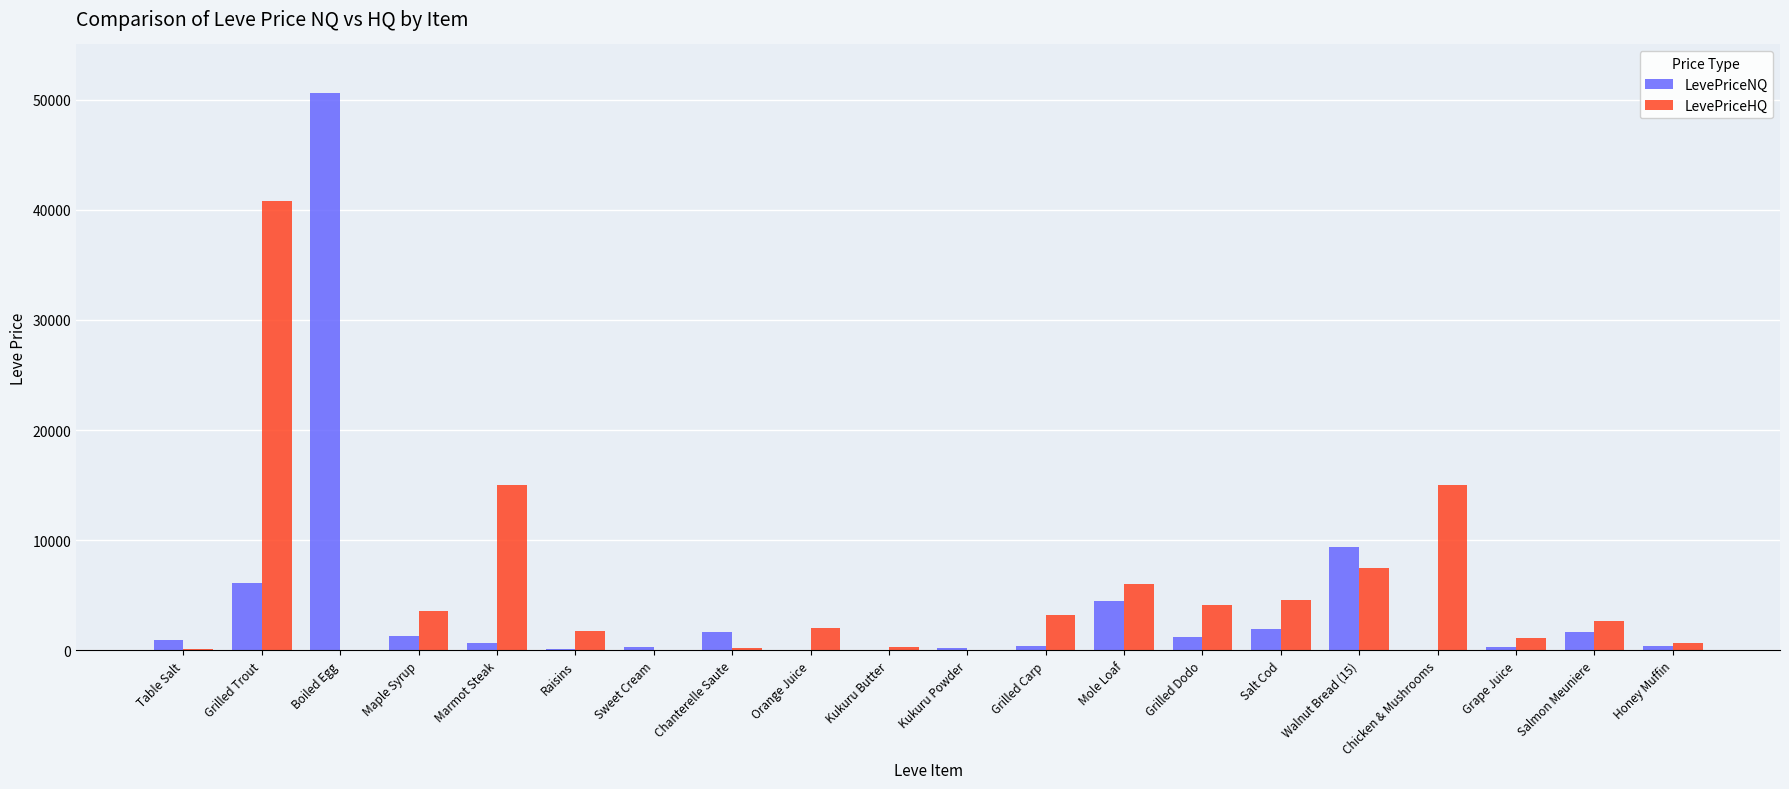

How many distinct data groups are displayed?

2